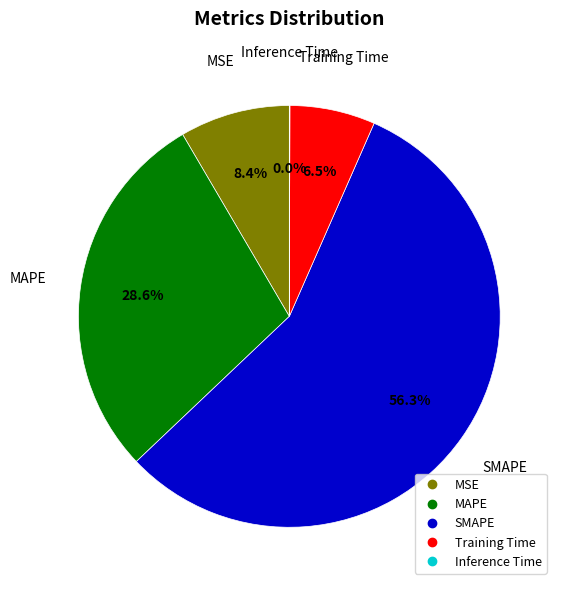

Which slice represents more than half of the pie?

SMAPE